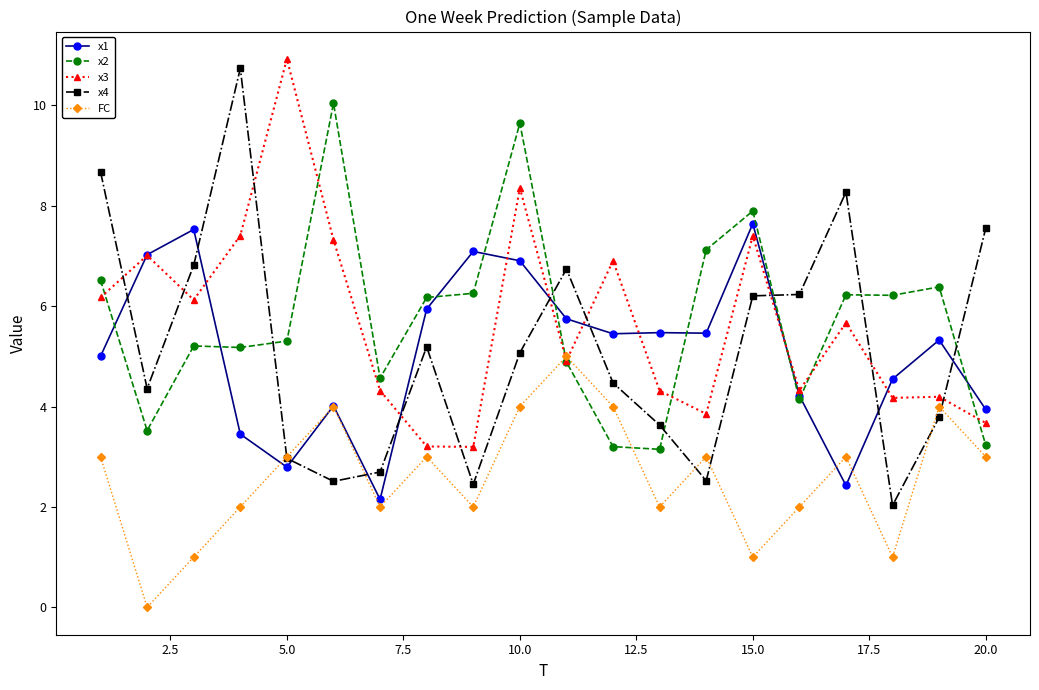

True or false: x1 and x4 cross at least once.

True